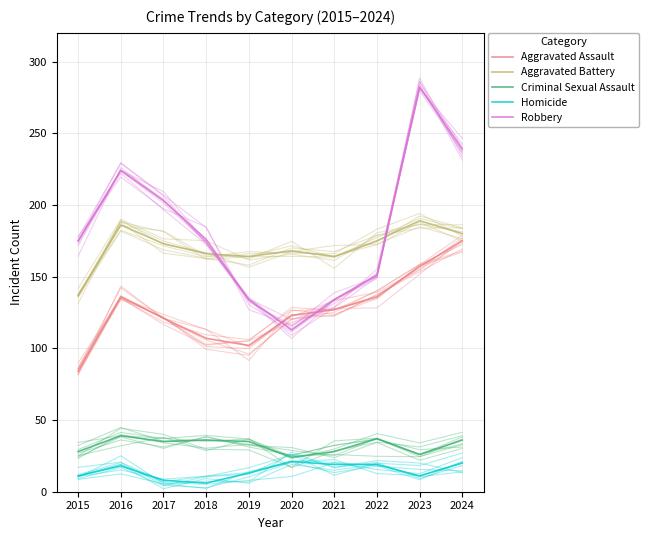

Reading right to left, extract all data points from this chart.

Aggravated Assault: 2024=175	2023=157	2022=136	2021=127	2020=123	2019=102	2018=107	2017=121	2016=136	2015=84
Aggravated Battery: 2024=180	2023=189	2022=175	2021=164	2020=168	2019=164	2018=166	2017=173	2016=186	2015=137
Criminal Sexual Assault: 2024=36	2023=26	2022=37	2021=28	2020=24	2019=35	2018=36	2017=35	2016=39	2015=28
Homicide: 2024=20	2023=11	2022=19	2021=19	2020=21	2019=13	2018=6	2017=8	2016=18	2015=11
Robbery: 2024=239	2023=282	2022=151	2021=134	2020=113	2019=134	2018=176	2017=203	2016=224	2015=175